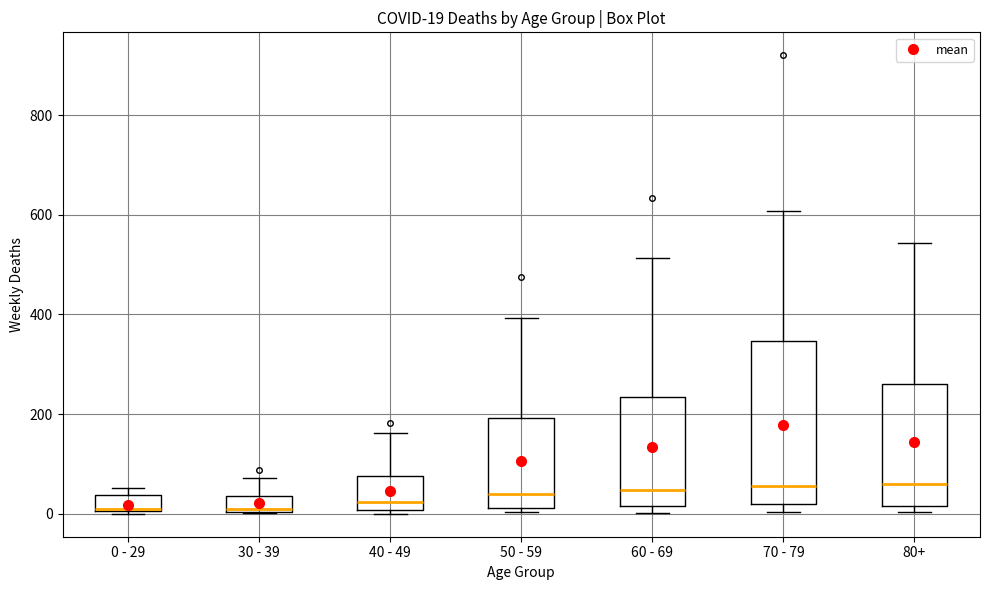

Comparing the boxes themselves (not the whiskers), which one is the tallest?

70 - 79